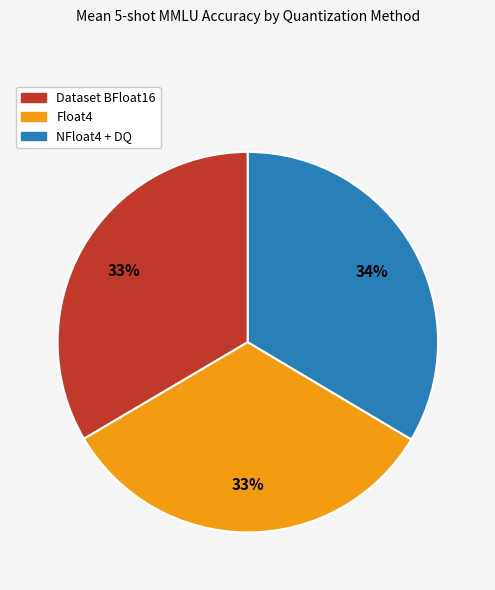

To the nearest percent, what portion does NFloat4 + DQ represent?

34%